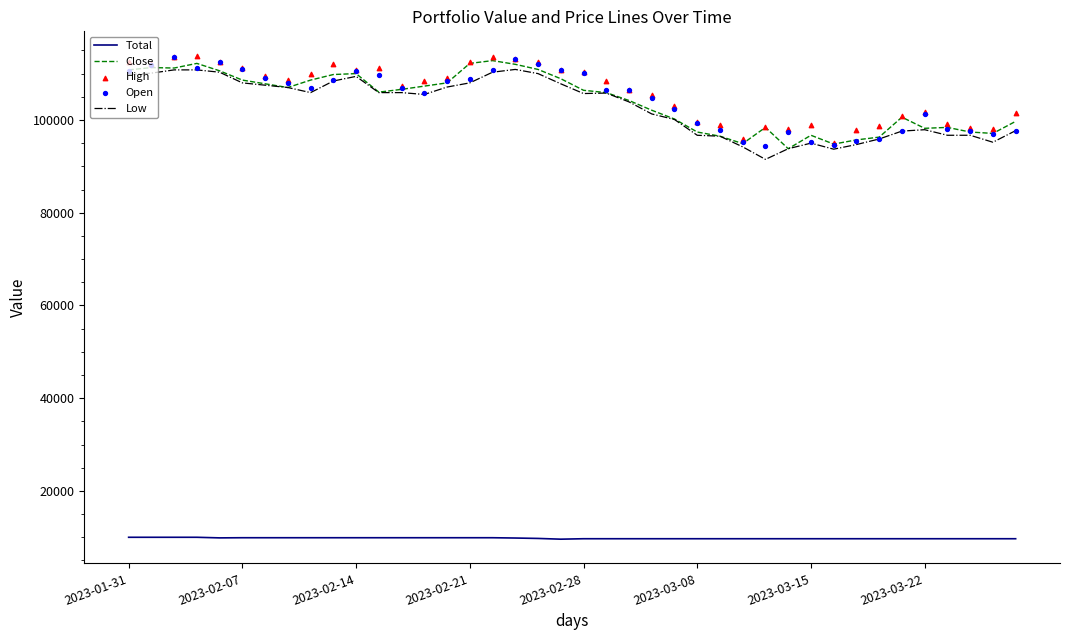

Which series contains the highest Y value?

High